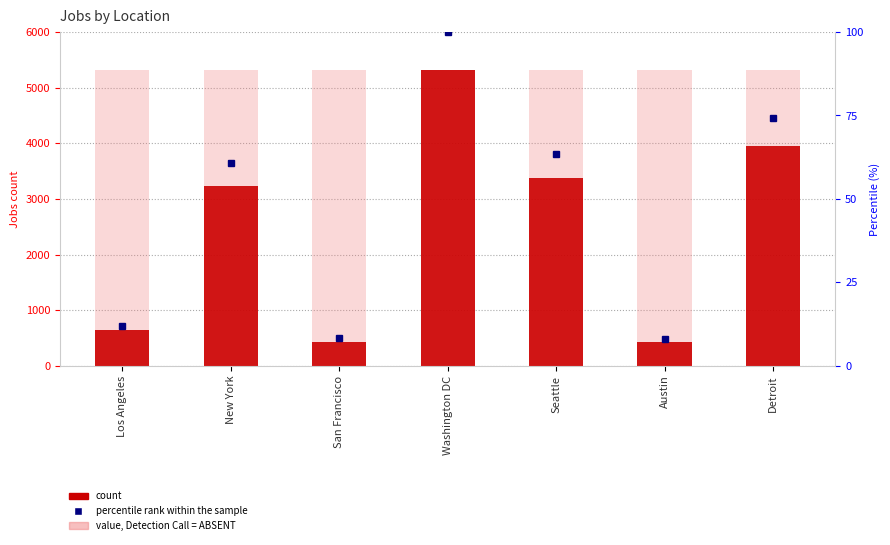

Is it true that the value at New York is 4720?

False